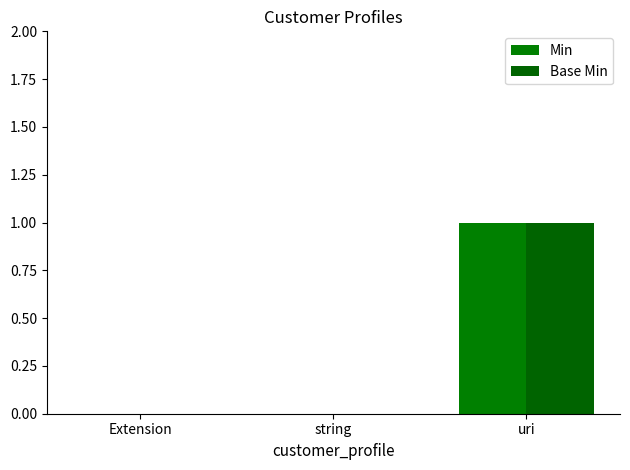

How many series are shown in this chart?

2